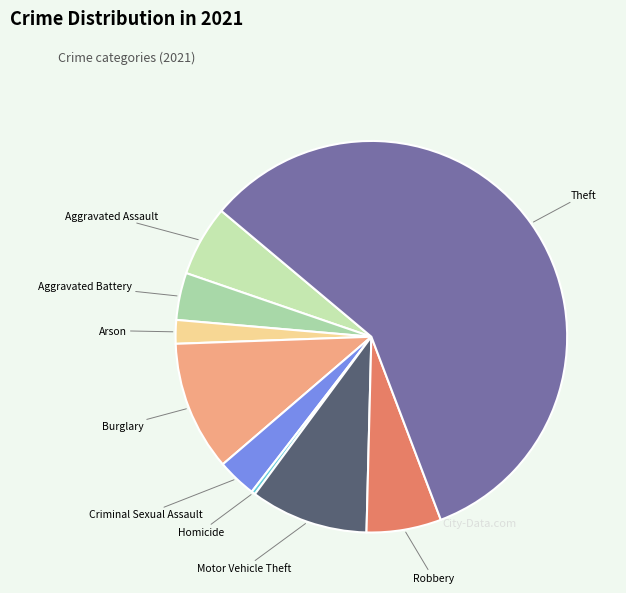

Combined, do Burglary and Homicide account for over 50%?

No